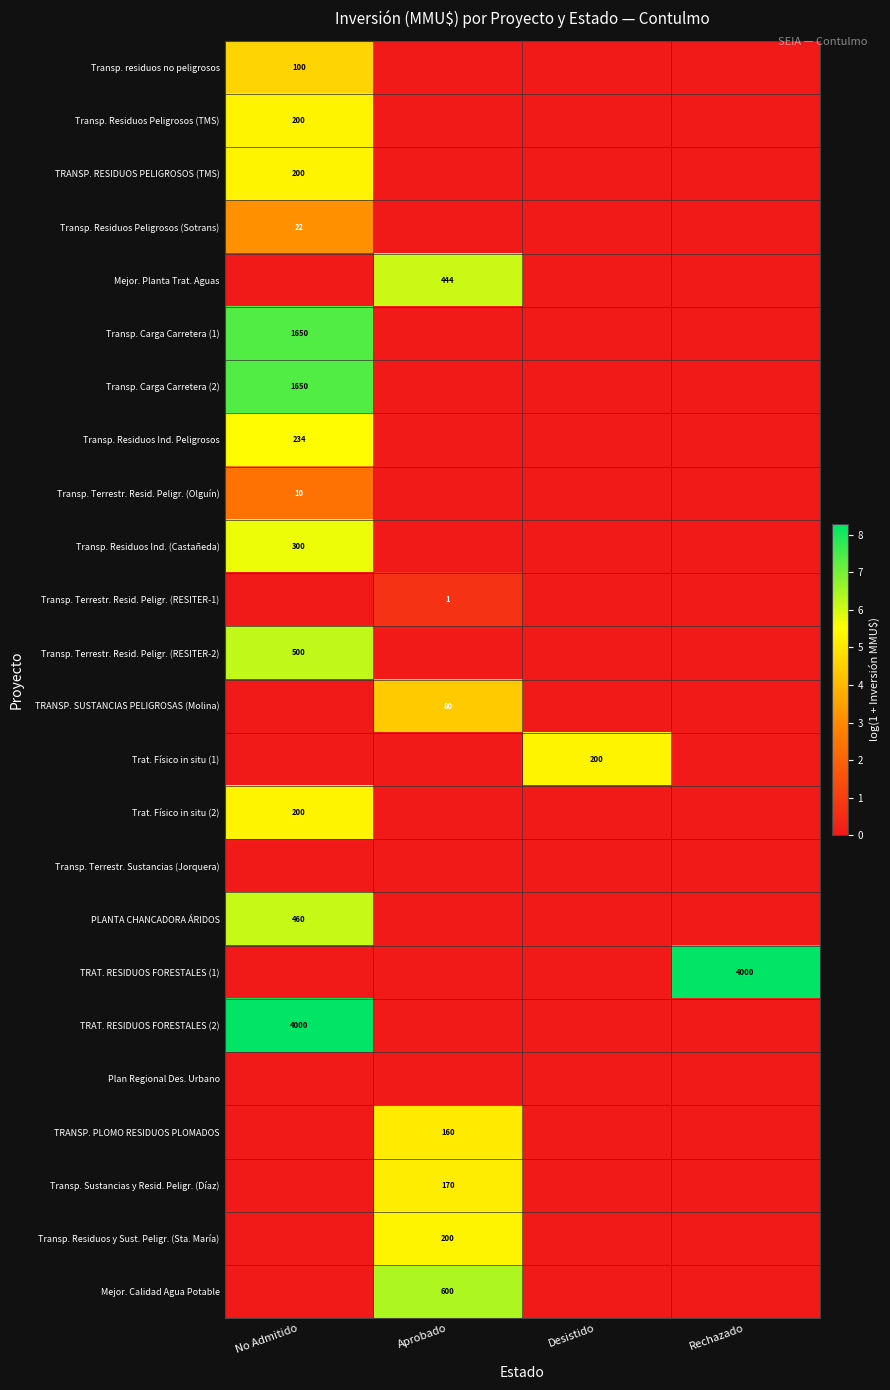

The value of Transp. Residuos Peligrosos (Sotrans) at No Admitido is 34. True or false?

False